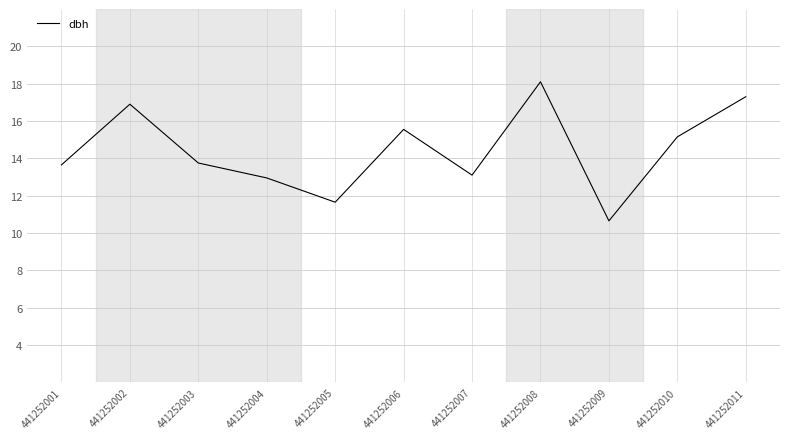

What value does the data have at 441252001?

13.7